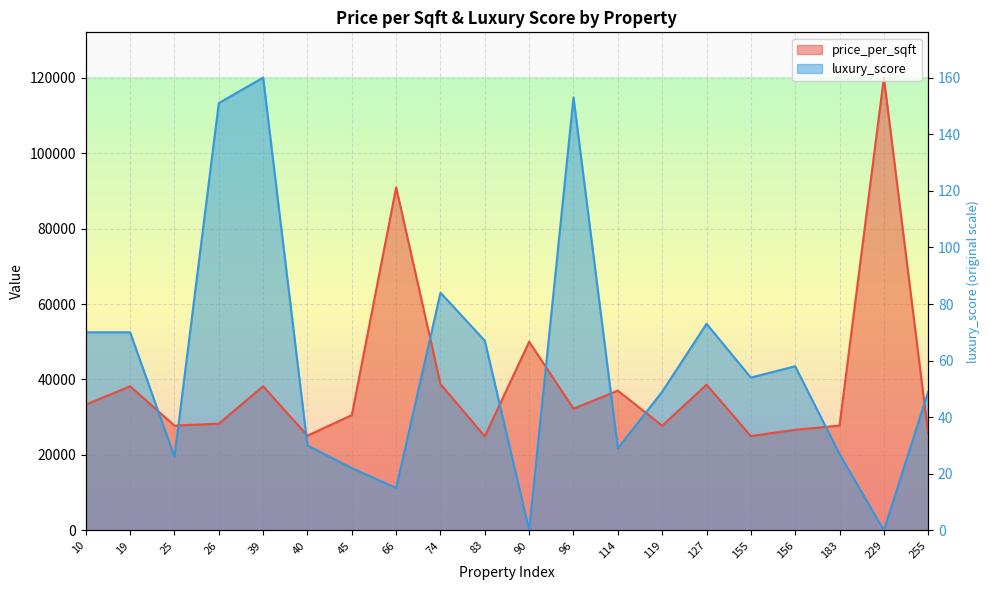

Reading left to right, transcribe all the data shown in this chart.

price_per_sqft: 10=33333	19=38194	25=27778	26=28283	39=38194	40=25103	45=30556	66=90909	74=38760	83=24926	90=50000	96=32253	114=37037	119=27741	127=38611	155=25000	156=26667	183=27778	229=120000	255=25562
luxury_score: 10=52500	19=52500	25=19500	26=113250	39=120000	40=22500	45=16500	66=11250	74=63000	83=50250	90=0	96=114750	114=21750	119=36750	127=54750	155=40500	156=43500	183=20250	229=0	255=36750